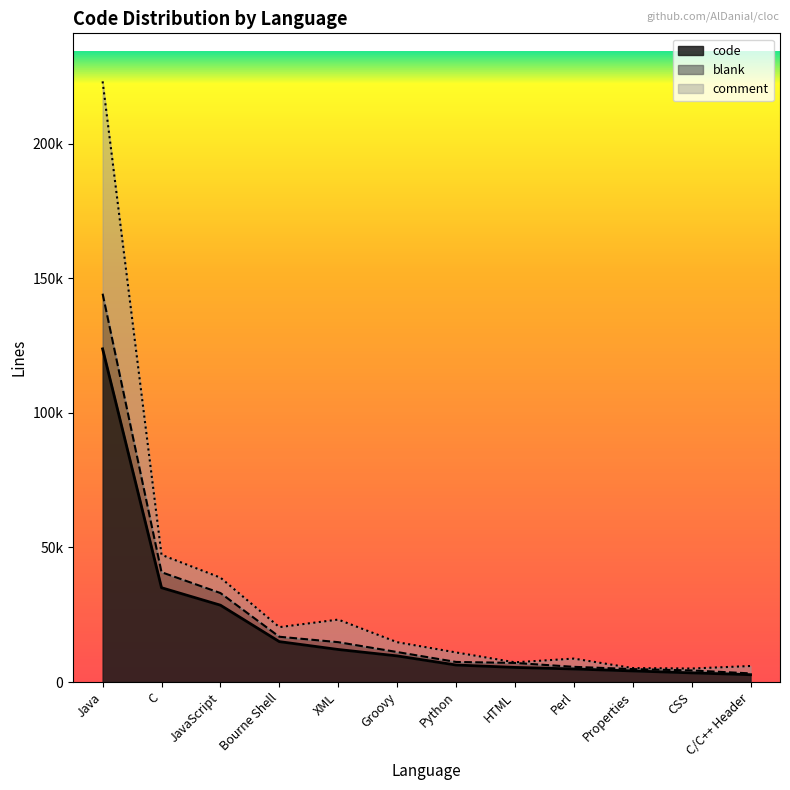

Does the chart display data point markers on the line(s)?

No